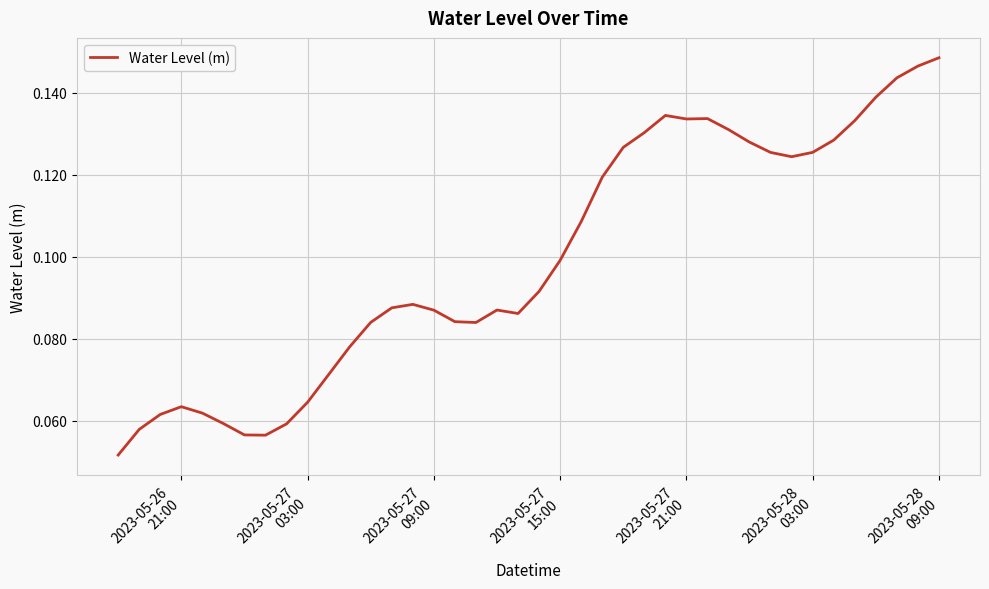

Does the chart have visible grid lines?

Yes